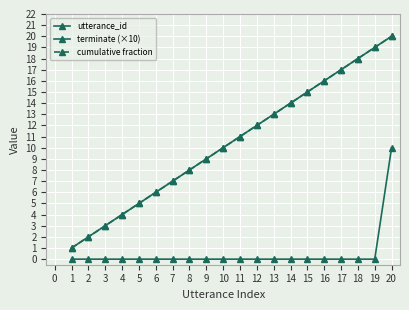

Rank the series by their maximum value, from lowest to highest.

terminate (×10), utterance_id, cumulative fraction